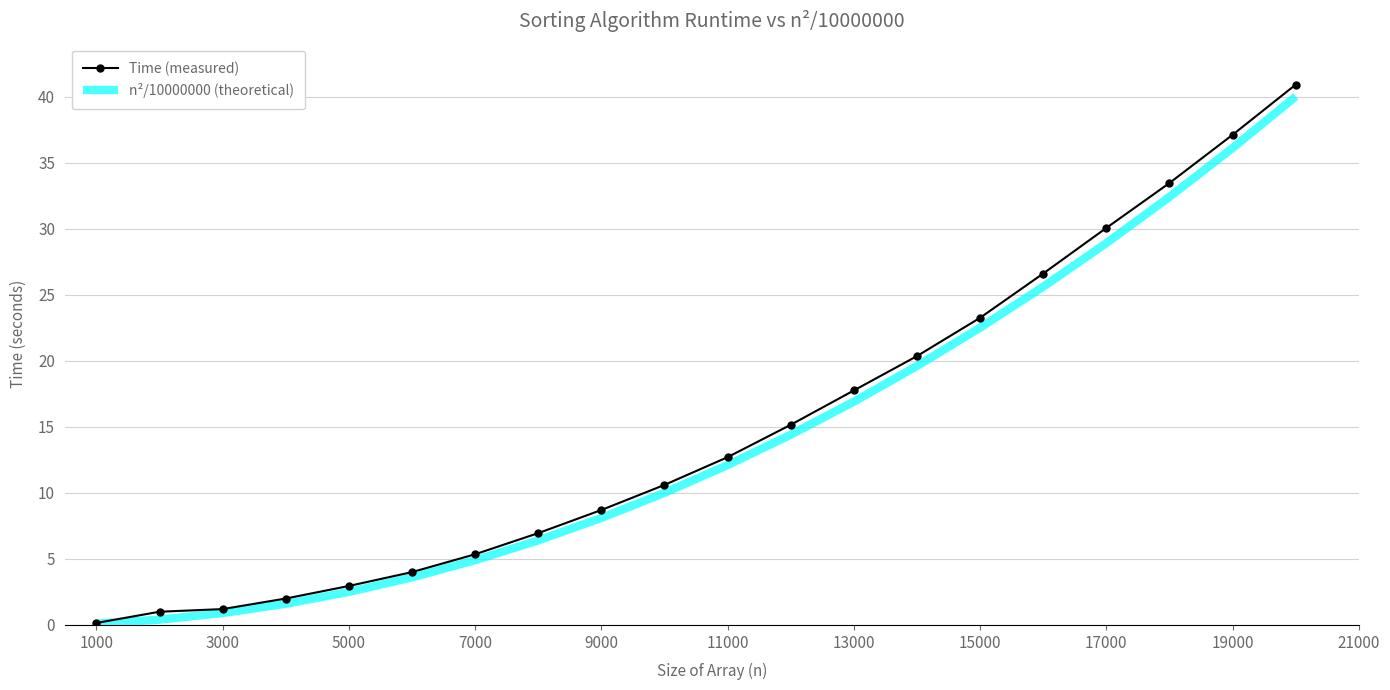

Which series has the widest spread of values?

Time (measured)